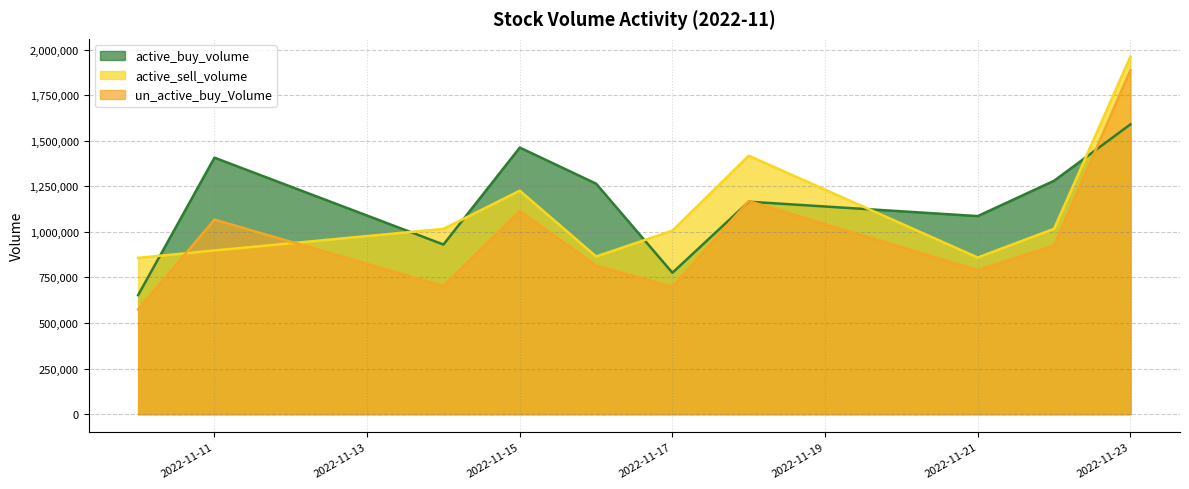

What is the value of the un_active_buy_Volume point at the 3rd from the left?

702960